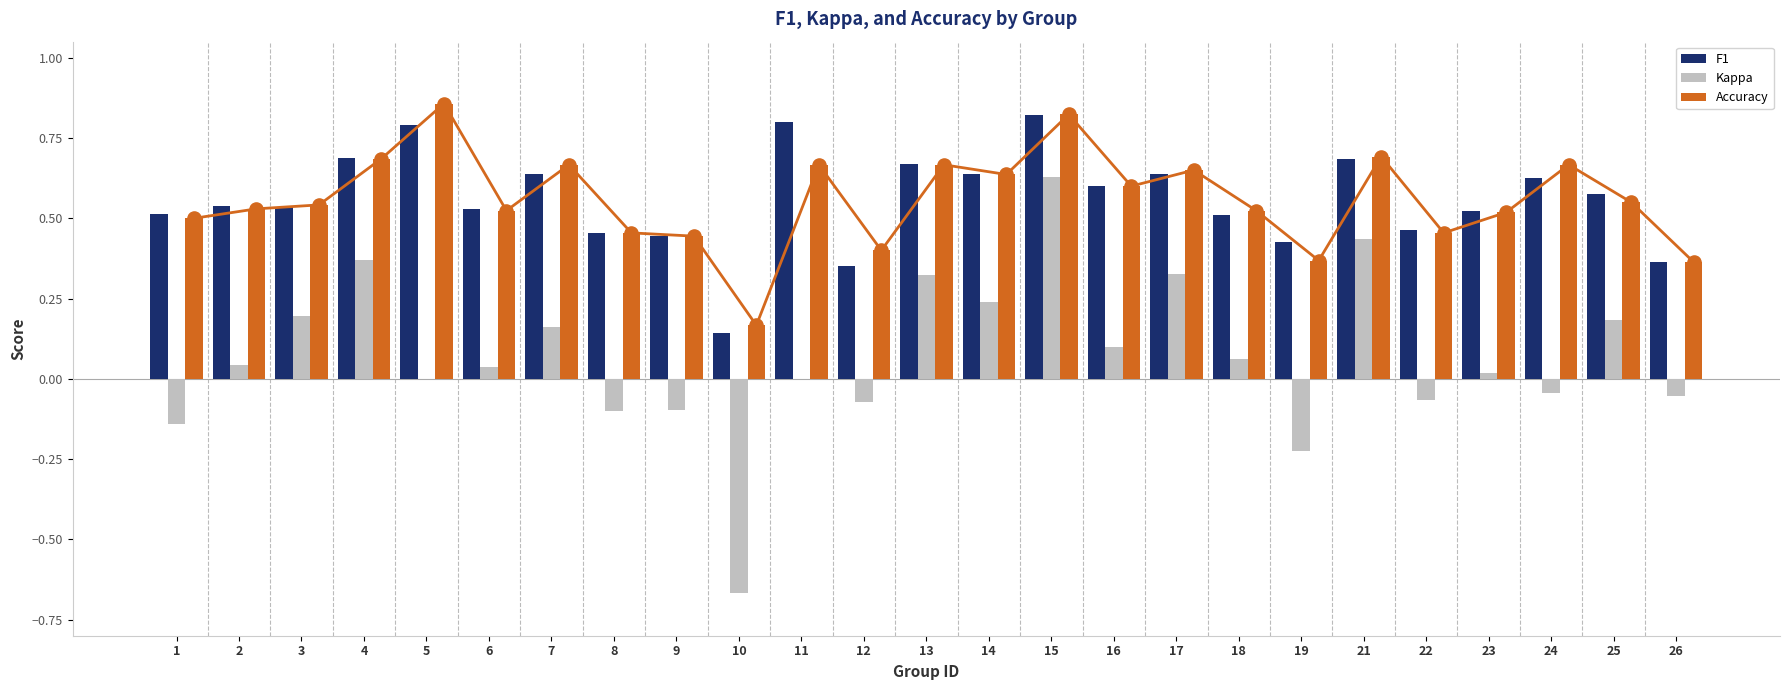

Is the value of f1 at 22 greater than the value of accuracy at 14?

No